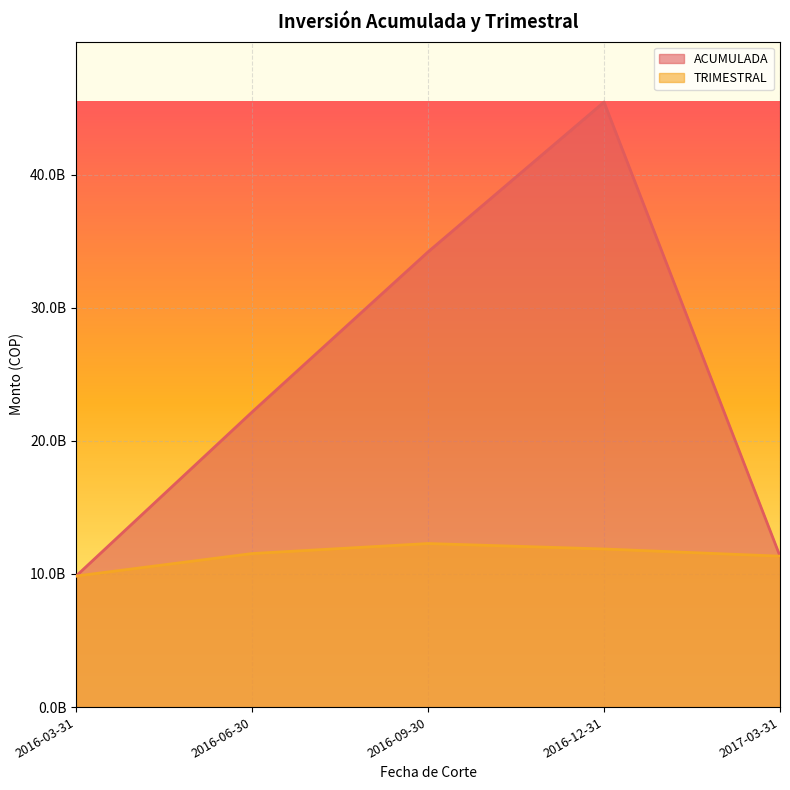

What is the sum of the ACUMULADA values at 2016-12-31 and 2016-09-30?

79648468518.8